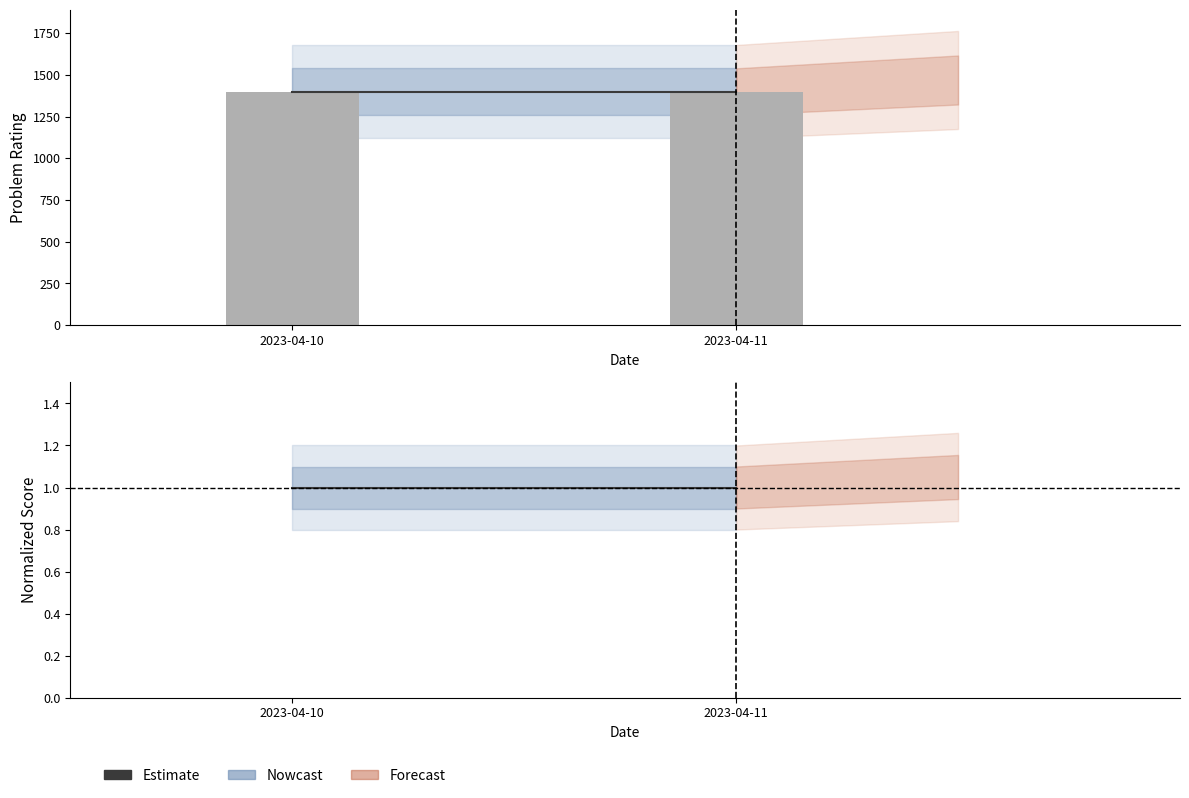

What is the sum of all Estimate values?

2